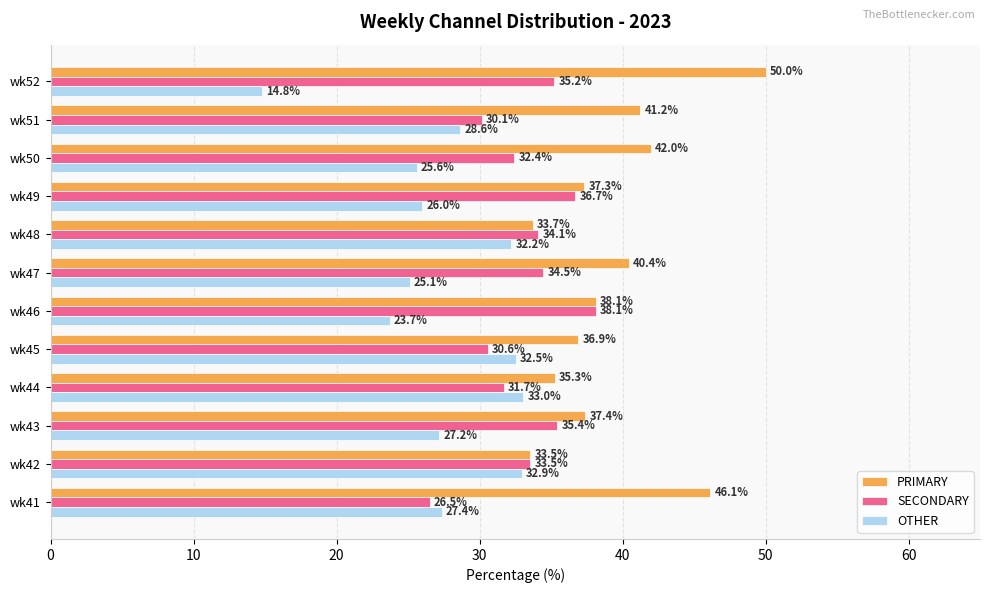

How many values in the OTHER series are below 27?

5